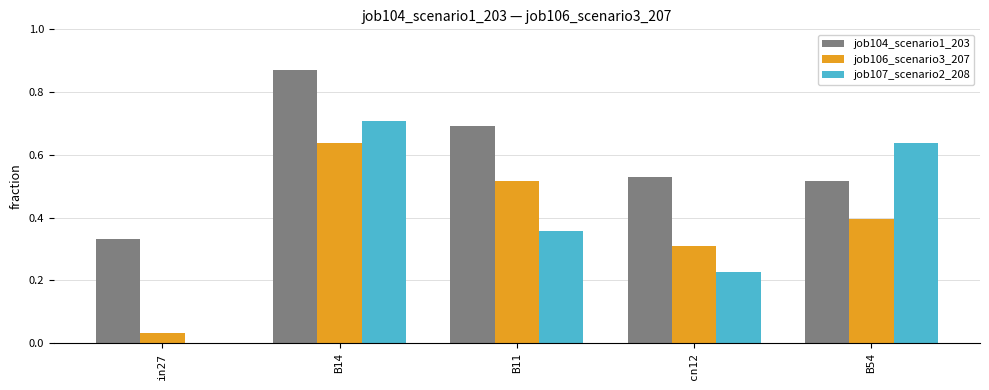

At which category is the sum across all series the highest?

B14